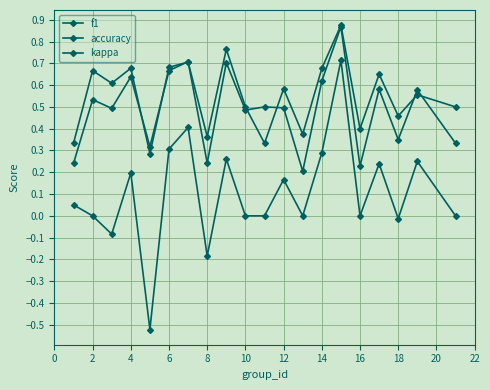

Count the number of categories in the chart.

20